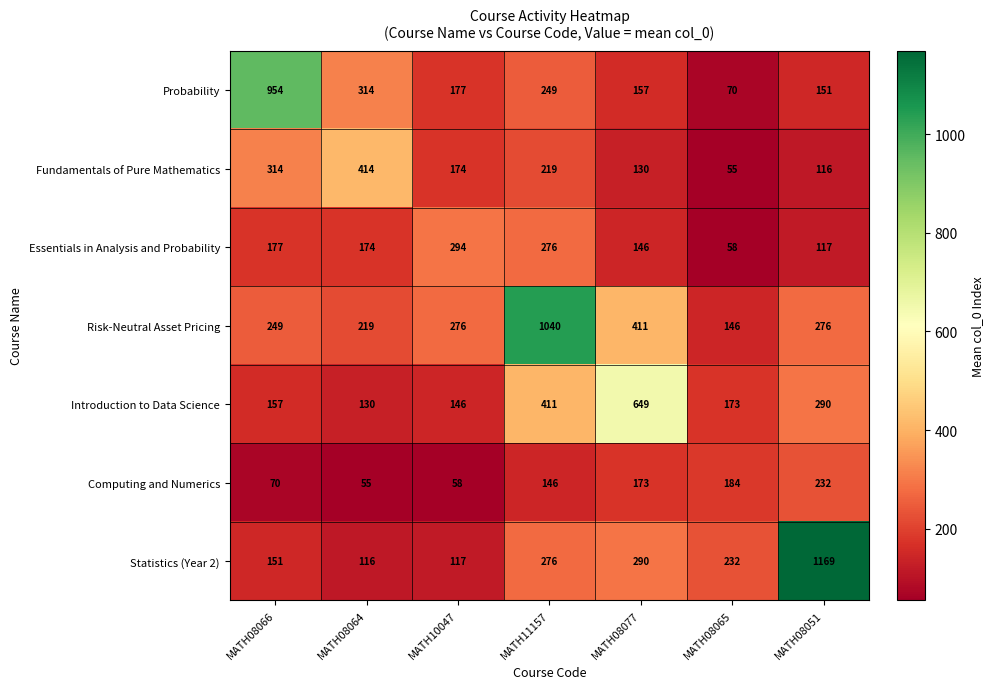

How many categories are shown in the chart?

7